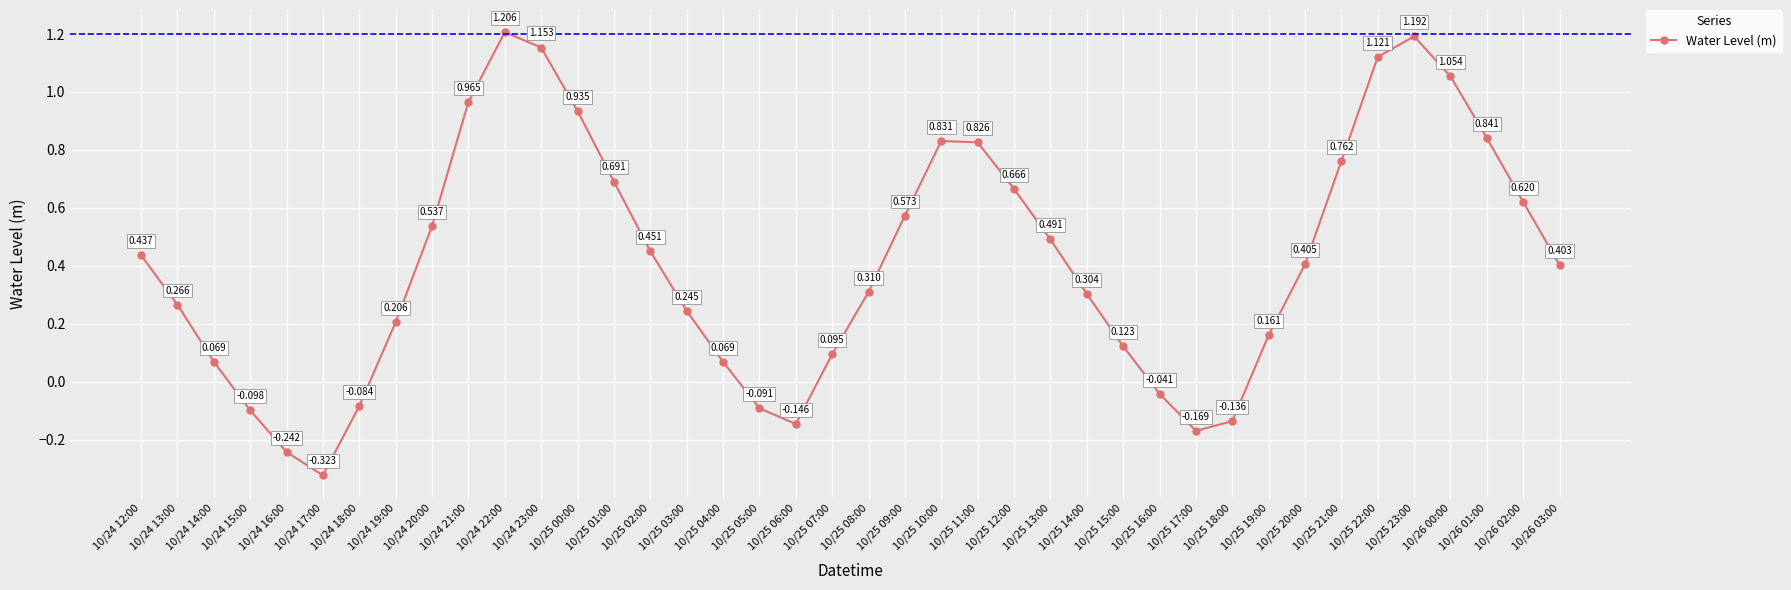

How many negative values are there?

9